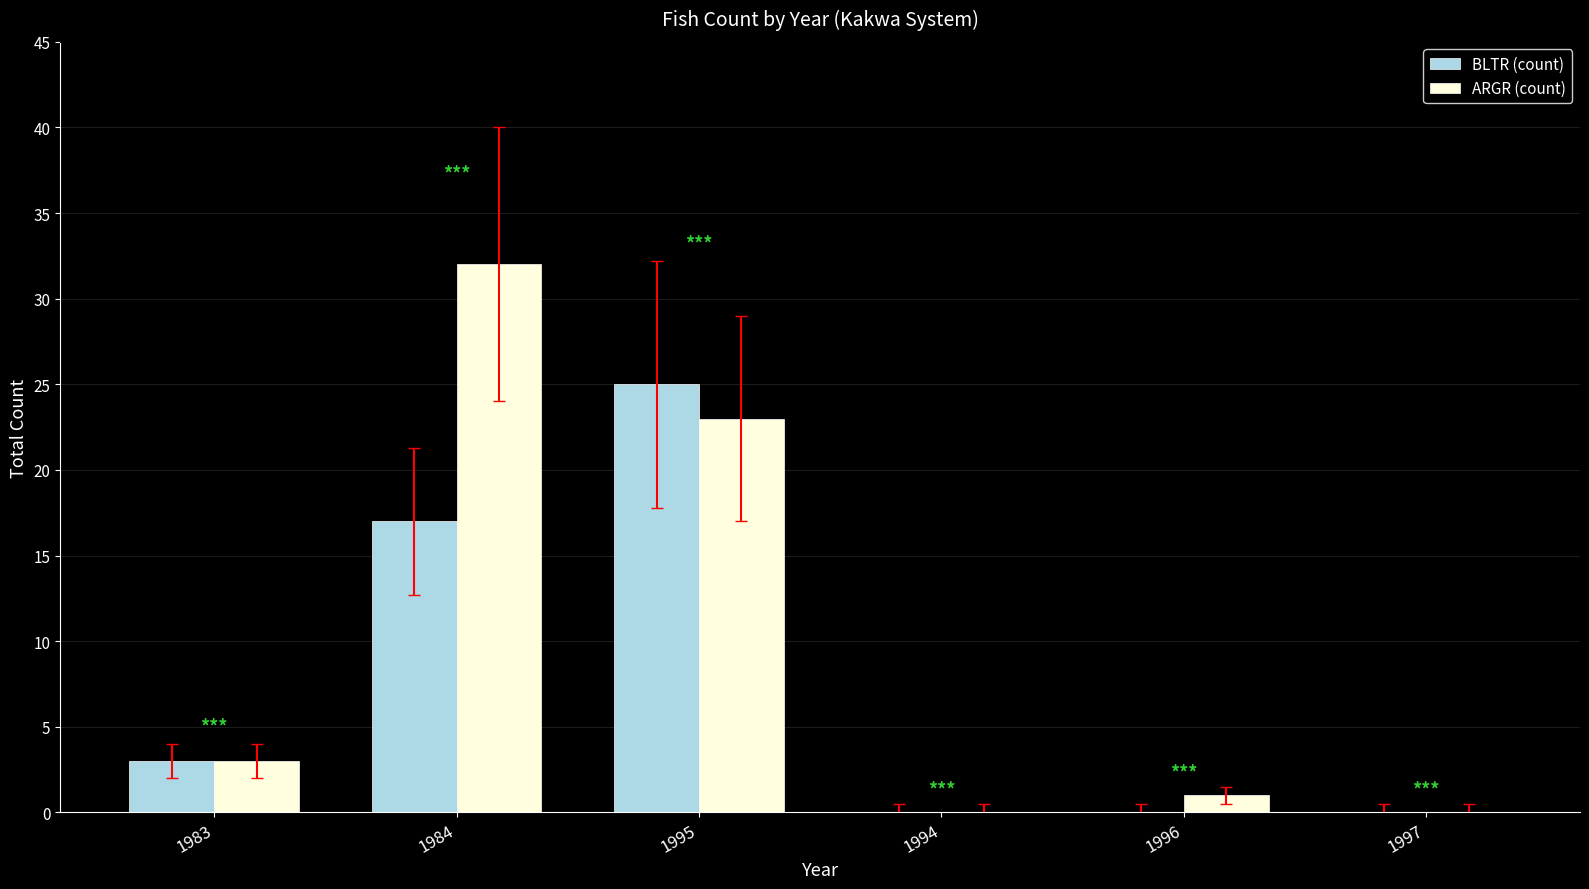

Which category has the highest value across all series?

1984